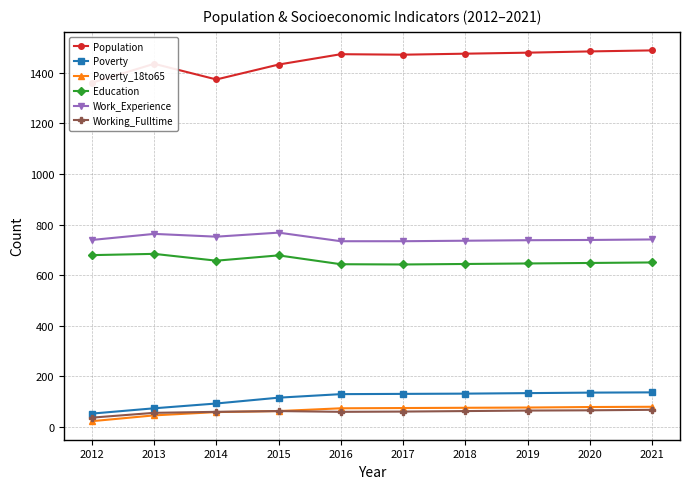

Between 2019 and 2016, which is larger?

2019